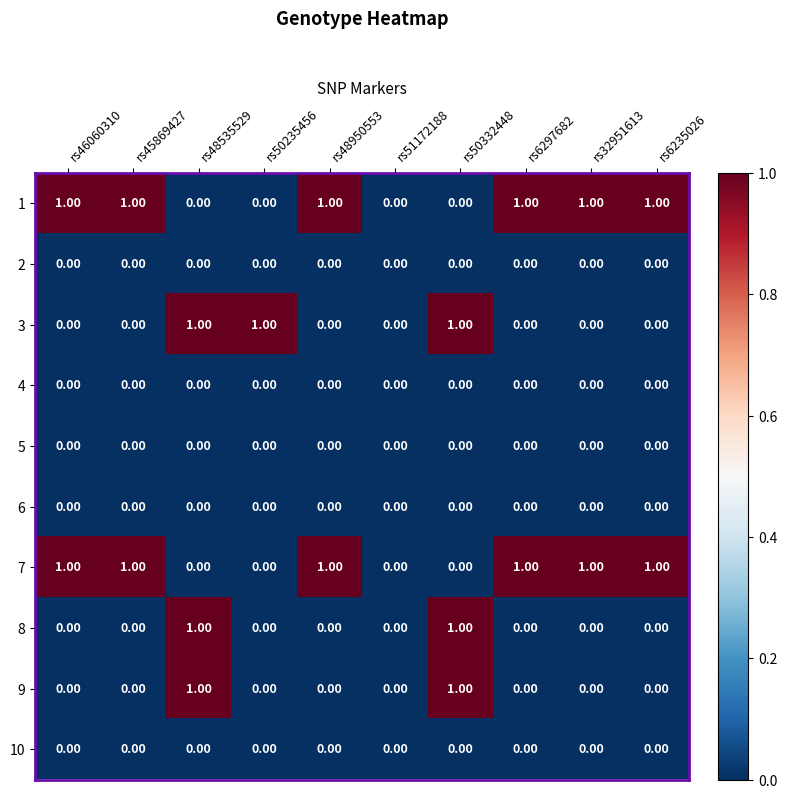

What is the sum of all 7 values?

6